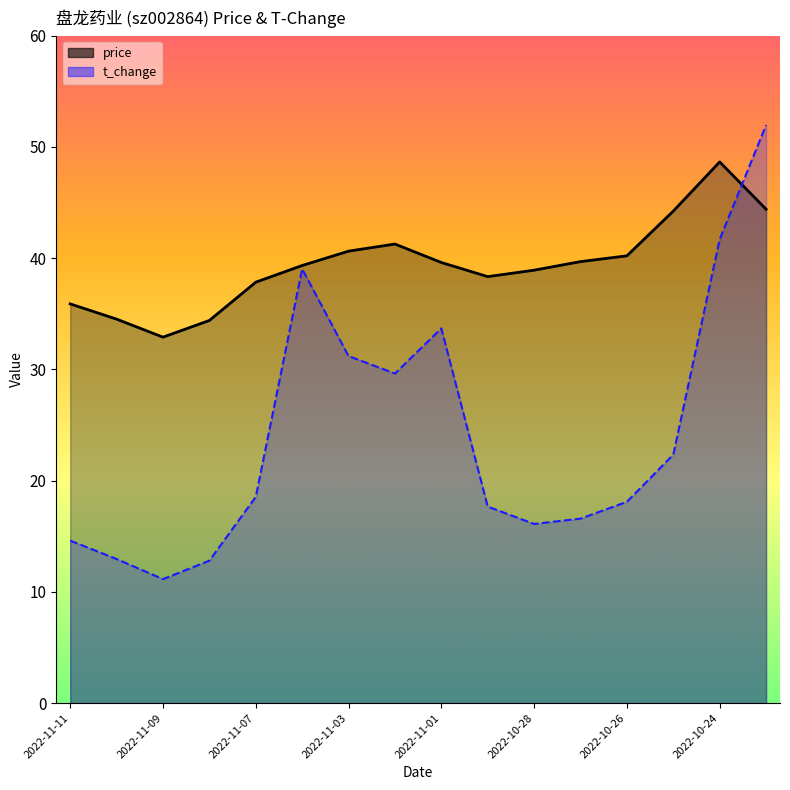

What is the difference between the highest and lowest values at 2022-10-26?

22.1